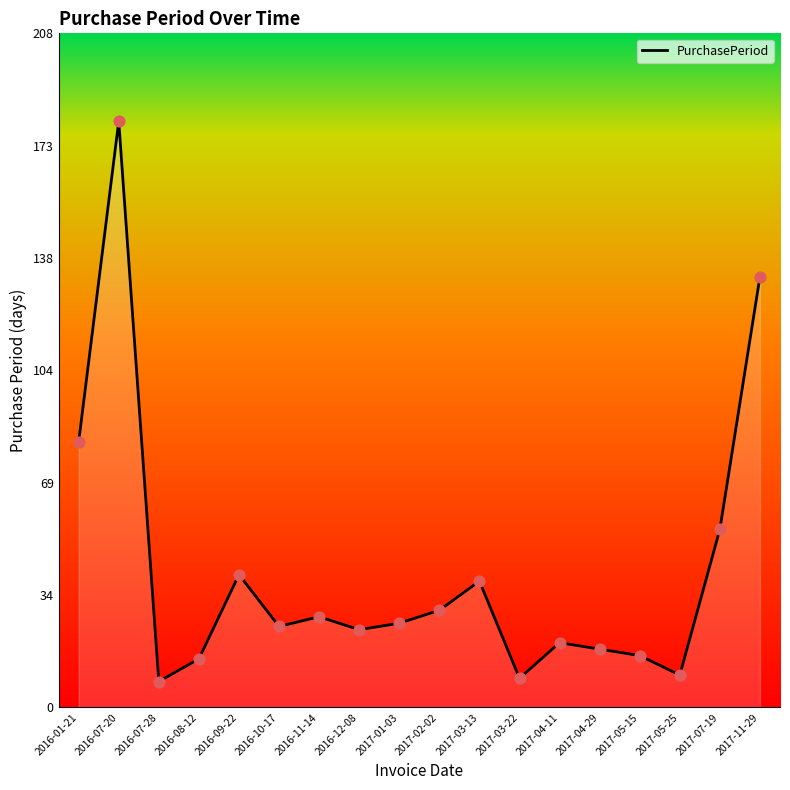

Approximately how many times larger is the value at 2016-11-14 compared to 2017-07-19?

0.5